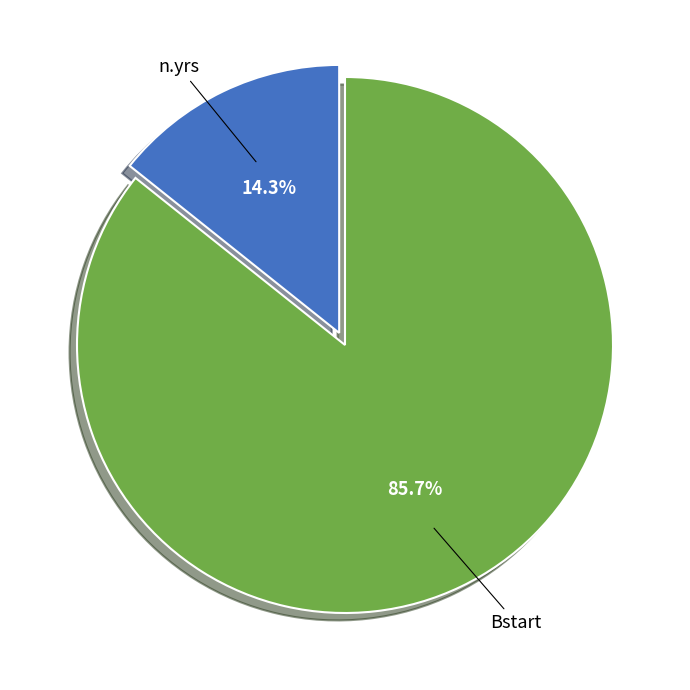

To the nearest percent, what is the combined percentage of Bstart and n.yrs?

100%